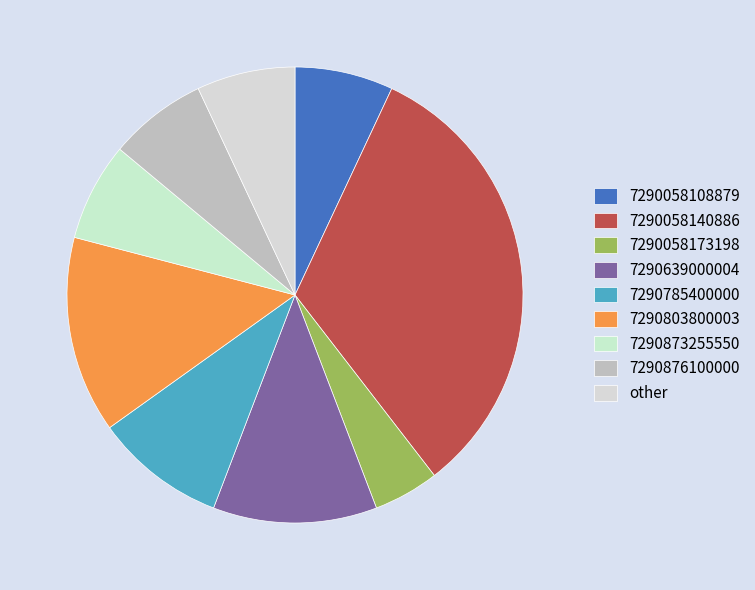

What is the total percentage of other and 7290639000004?

18.6%